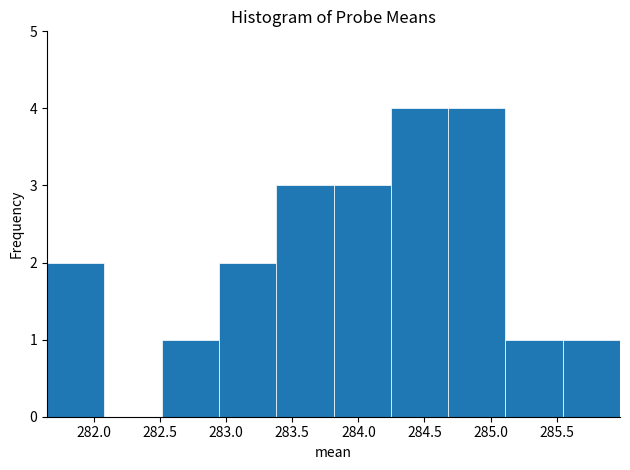

What is the height of the bar covering 283.80 to 284.25 on the x-axis? Neither the bar edges nor the heights are printed on the chart, so give them approximately, as read against the axes.

3